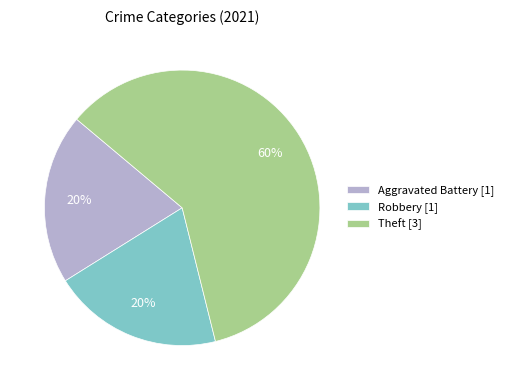

Which category has the biggest portion of the pie?

Theft [3]